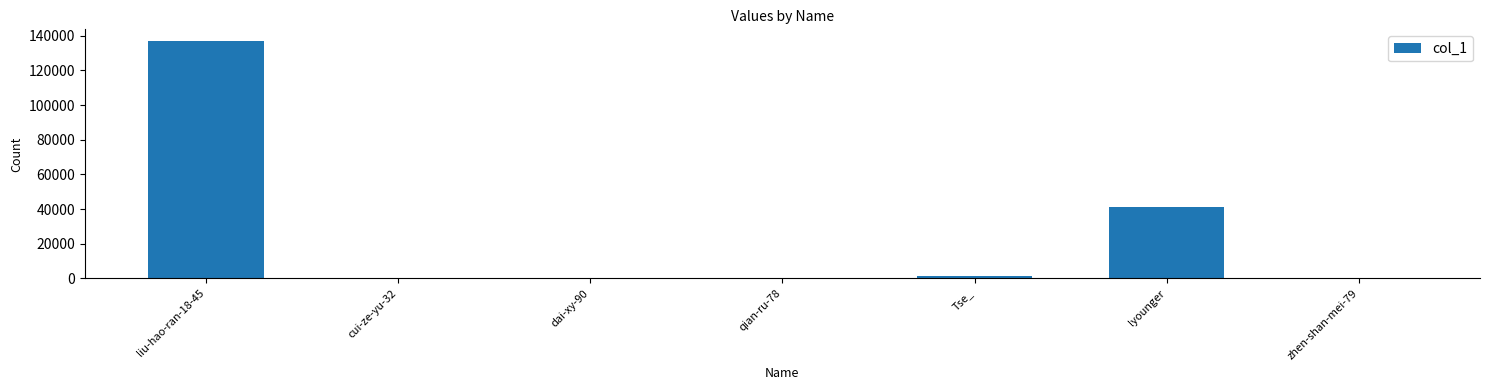

Read the value at liu-hao-ran-18-45, to the nearest 50.

136850